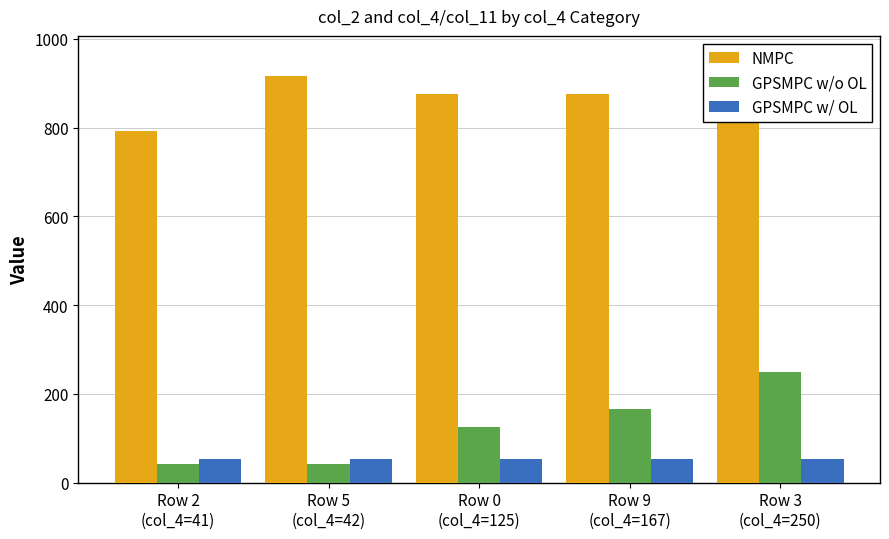

At how many categories does at least one series exceed 661?

5